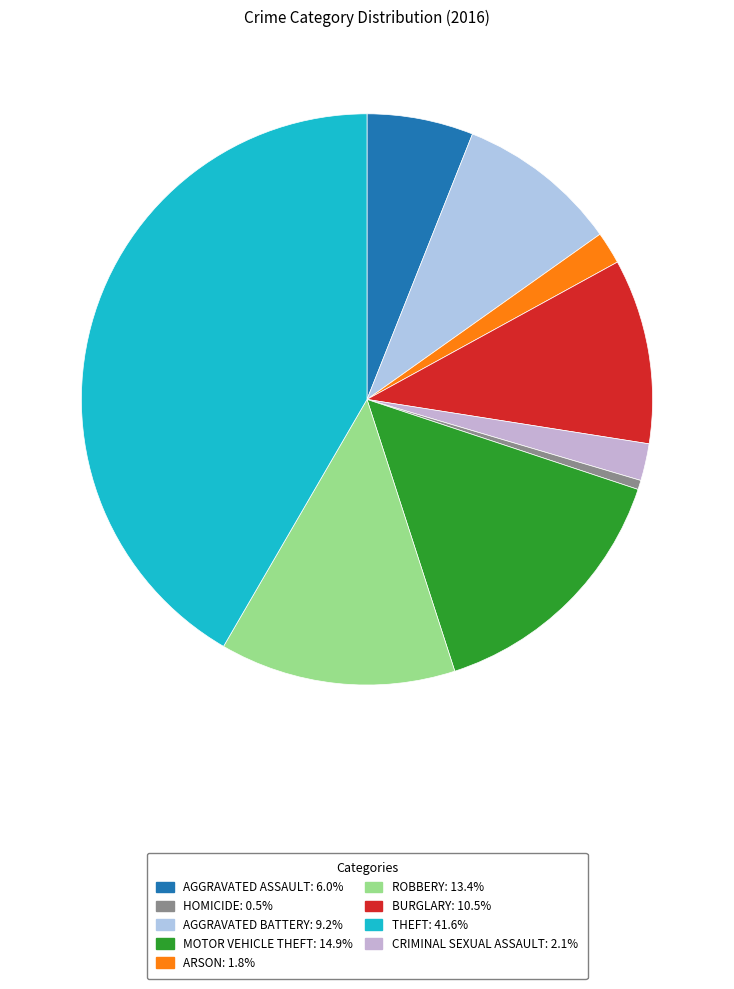

How many segments does this pie chart have?

9